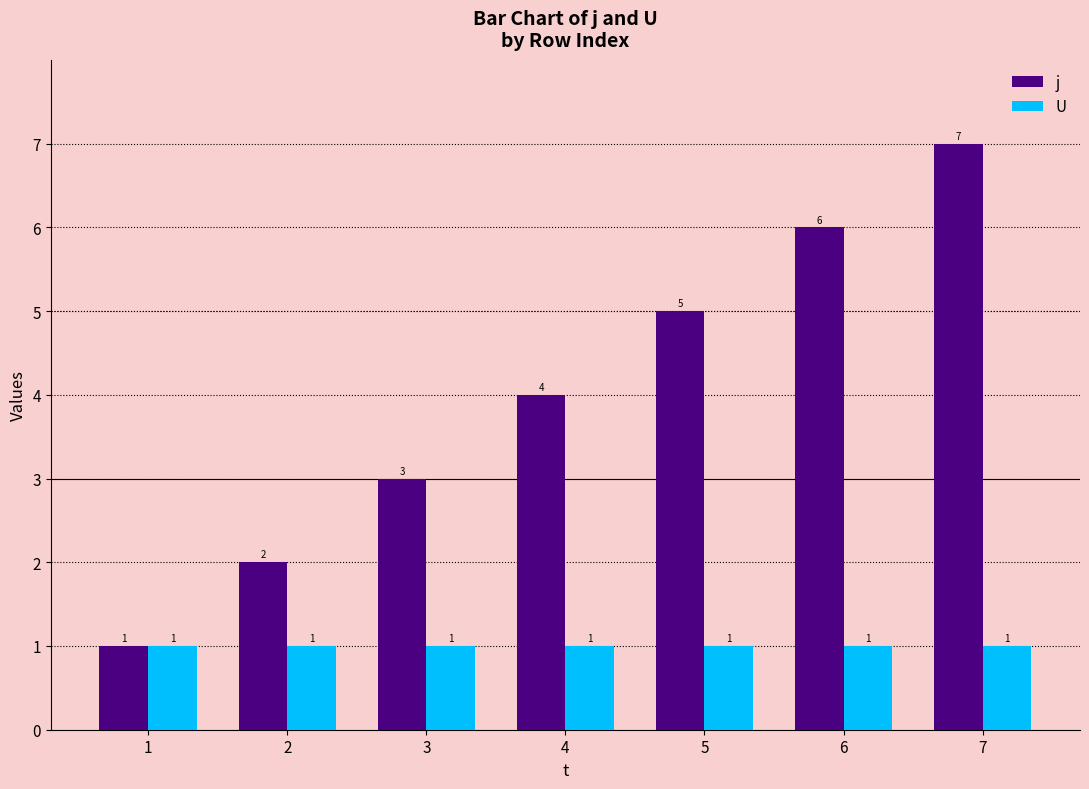

List the series in order of their overall mean, highest first.

j, U